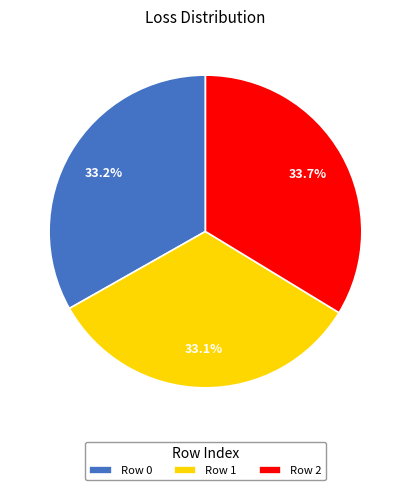

Does Row 1 represent more than half of the total?

No